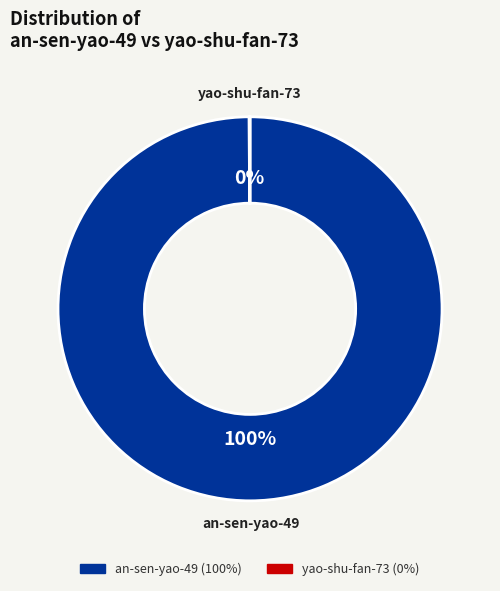

To the nearest percent, what is the average slice percentage?

50%